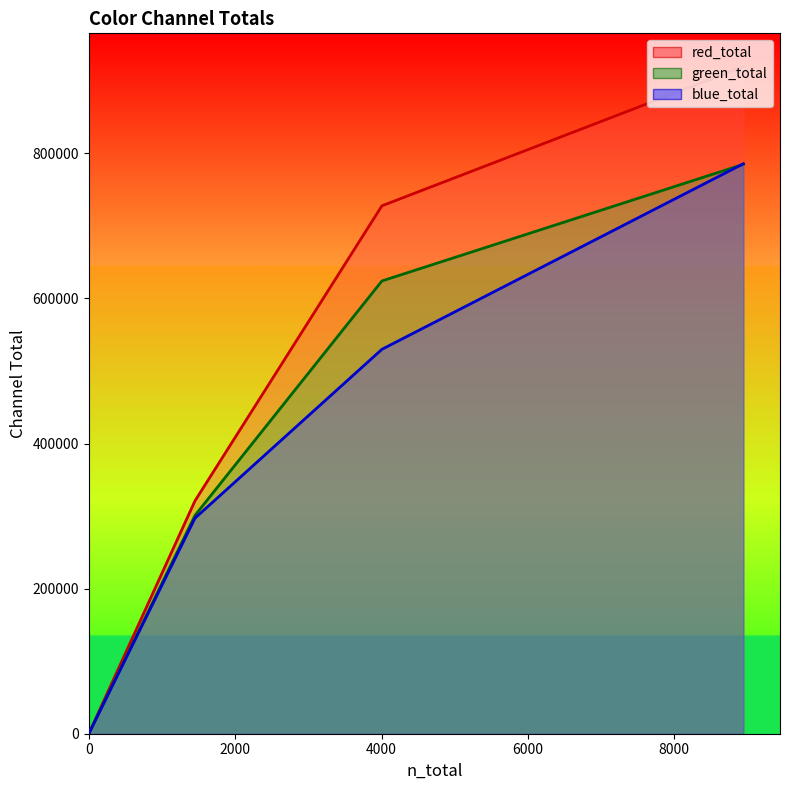

True or false: green_total has a value of 300925 at 1451.

True